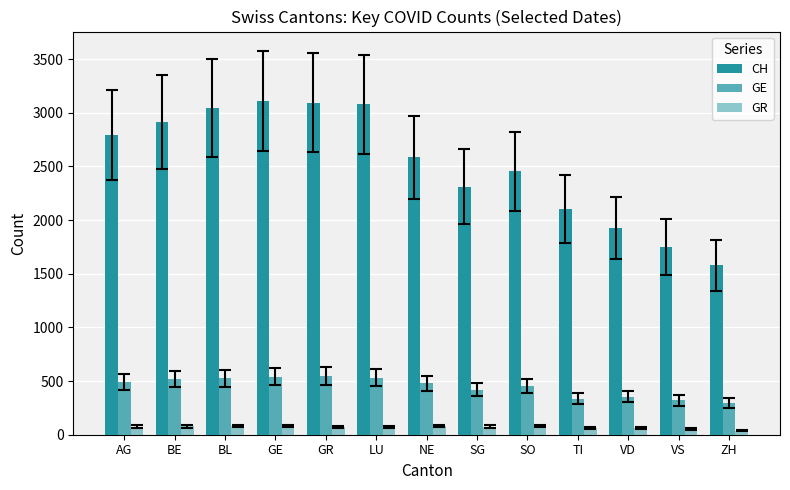

Does the chart contain any negative values?

No